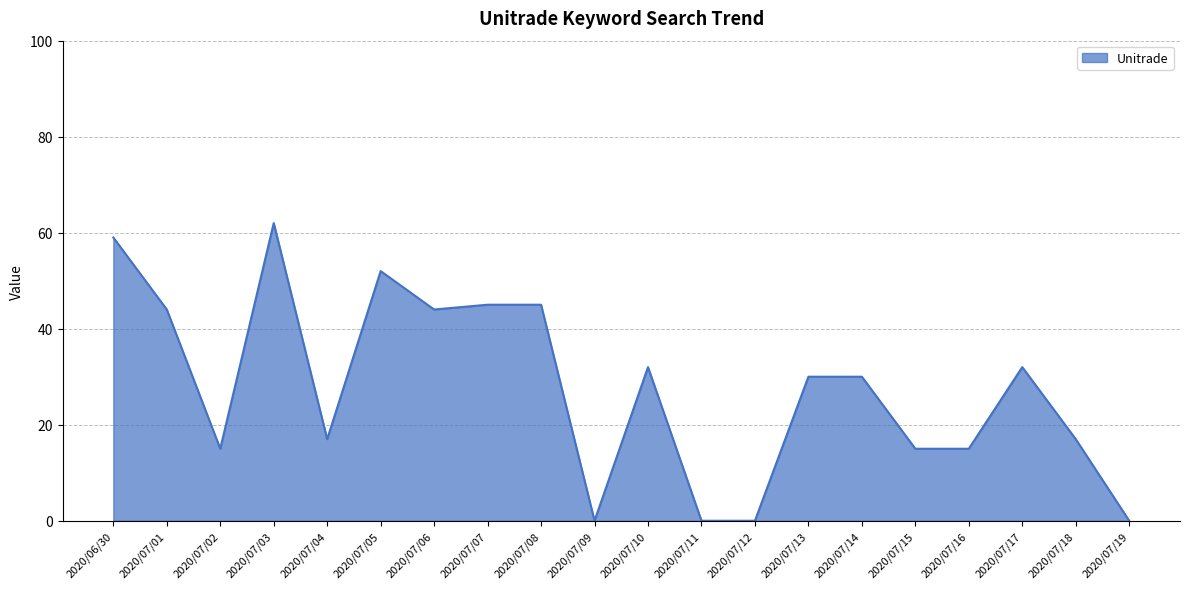

Approximately how many times larger is the value at 2020/07/05 compared to 2020/07/10?

1.6